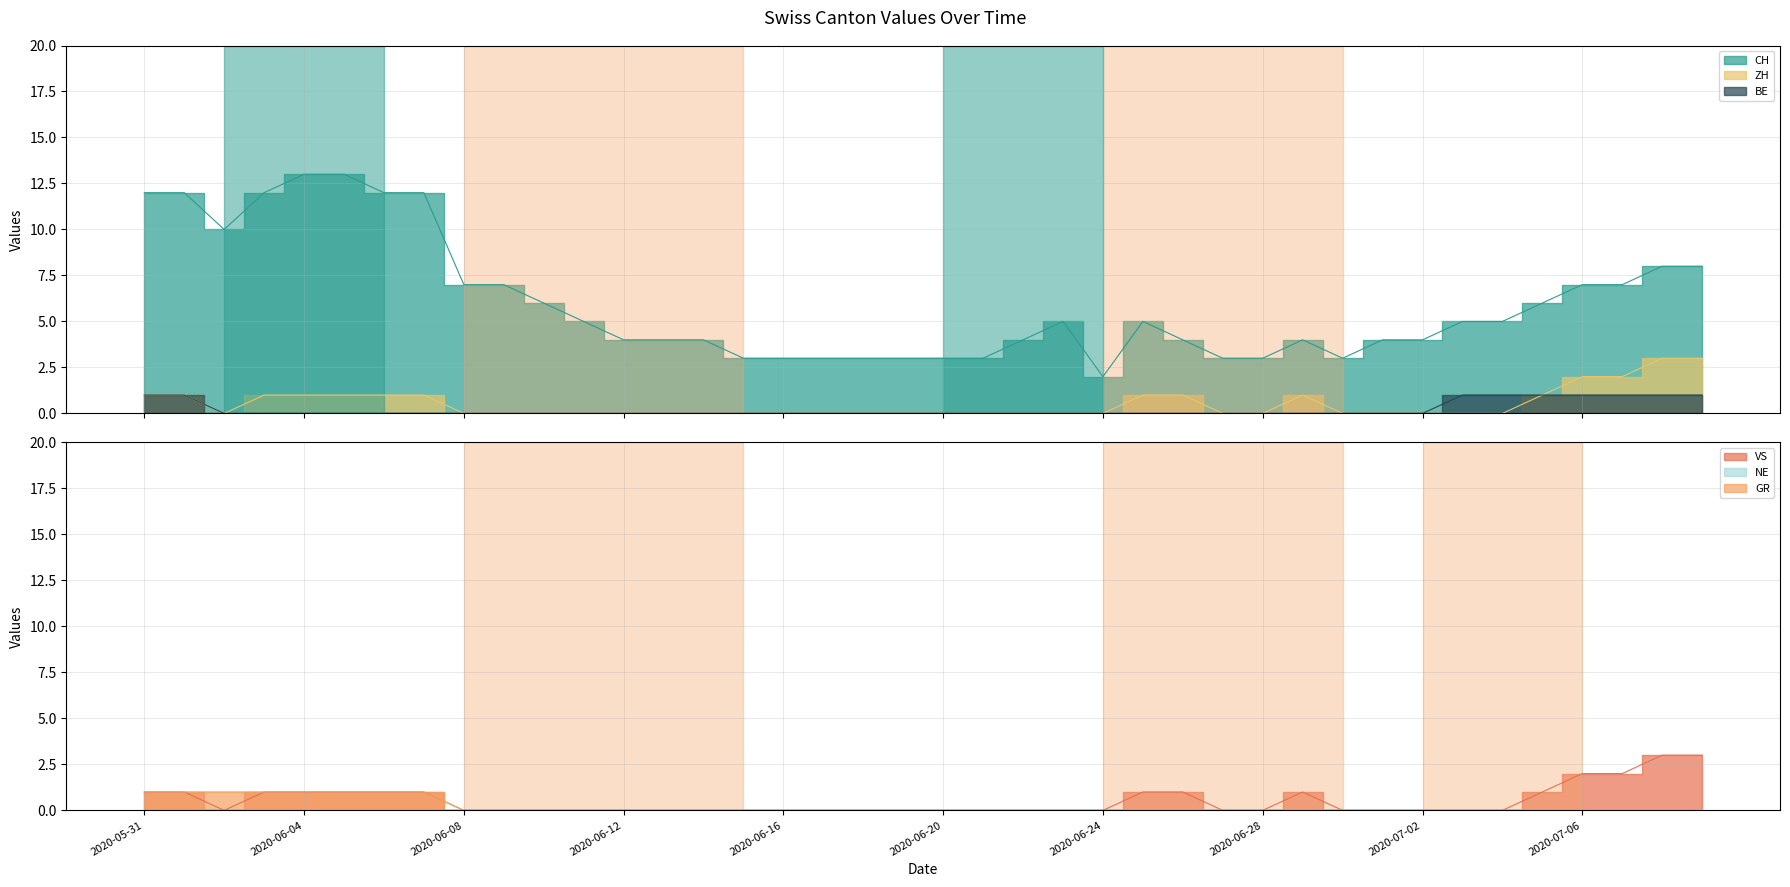

True or false: GR has a value of 1 at 2020-05-31.

True